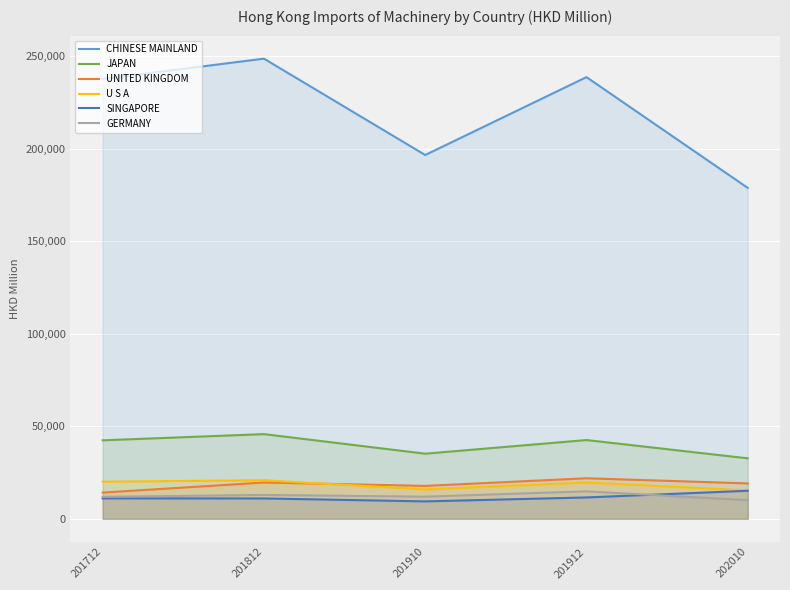

Which series has the largest total across all categories?

CHINESE MAINLAND